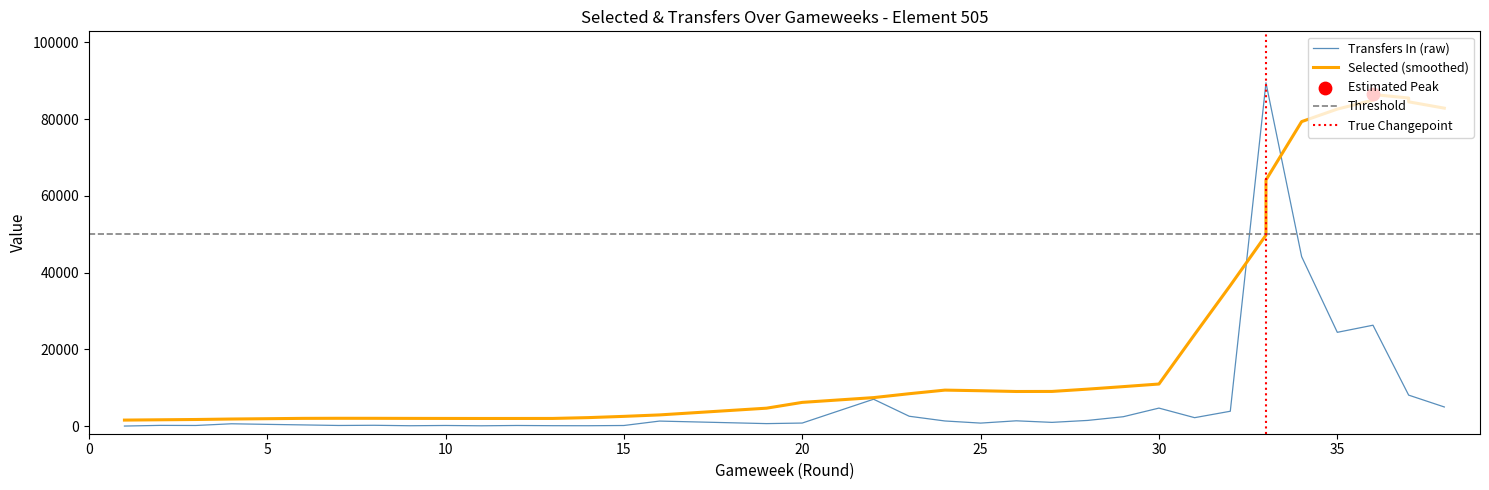

Which series reaches the maximum Y coordinate?

transfers_in